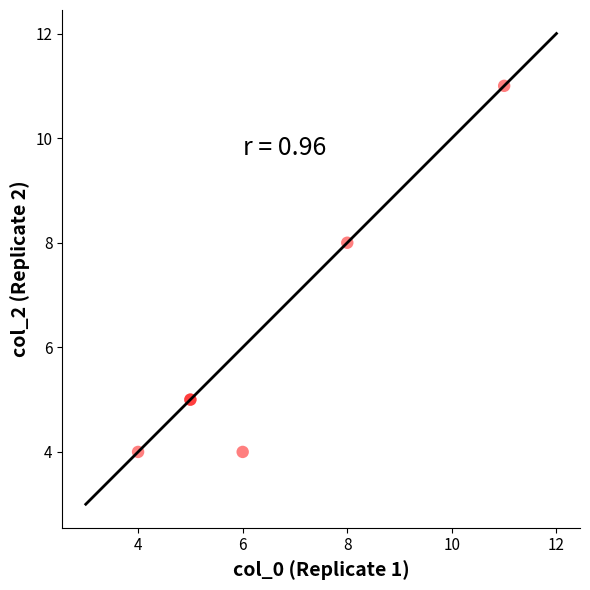

What Y value in the scatter plot is closest to 7?

8